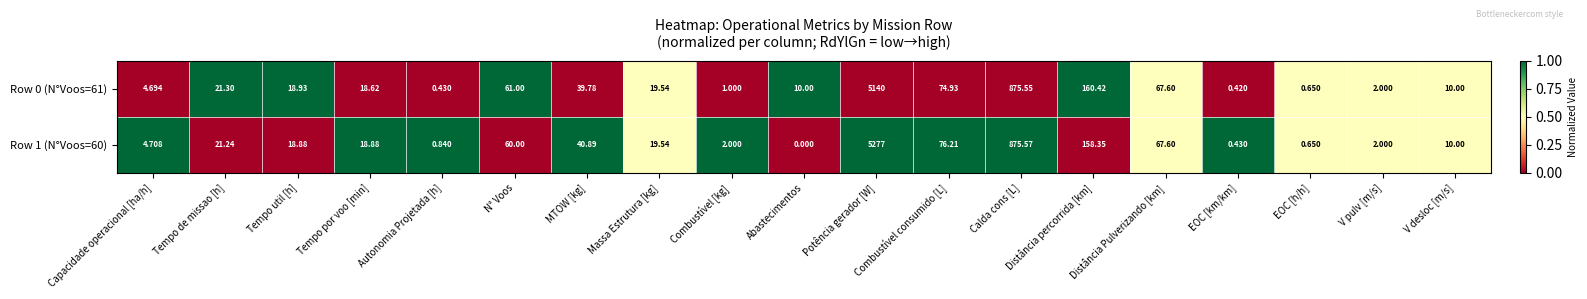

Where does the Row 0 (N°Voos=61) series first go above 18?

Tempo de missao [h]